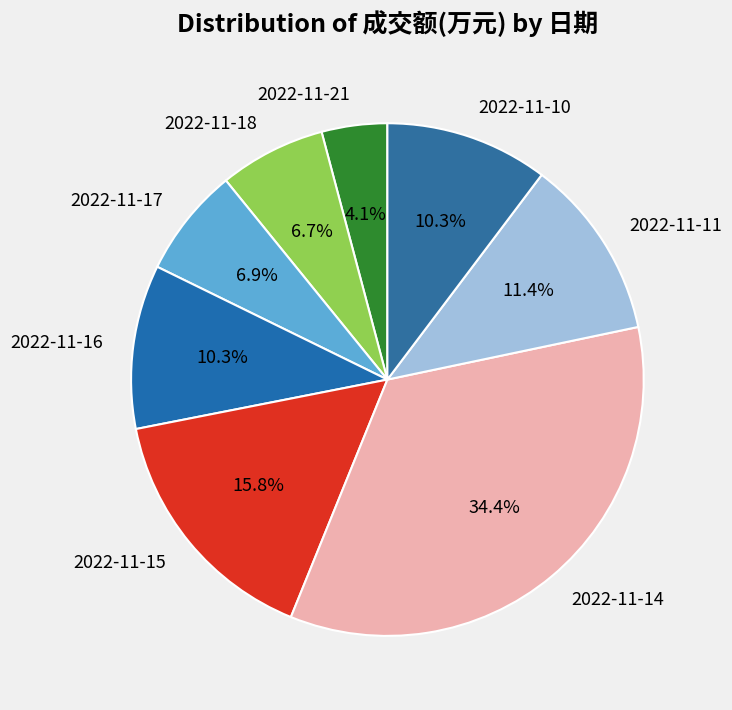

What is the ratio of the value at 2022-11-16 to the value at 2022-11-10?

1.0